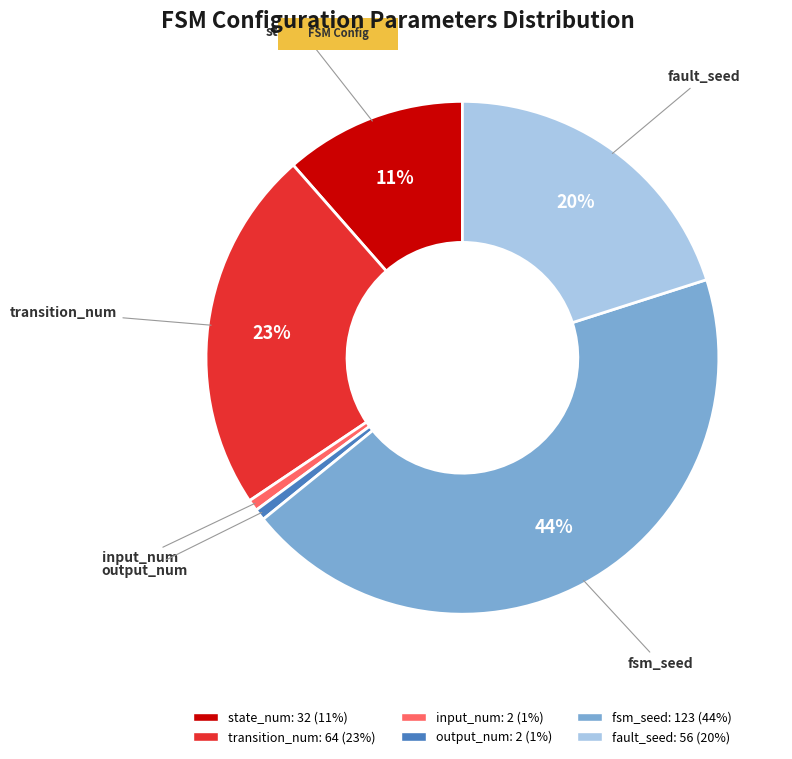

What is the ratio of the value at fsm_seed to the value at transition_num?

1.9